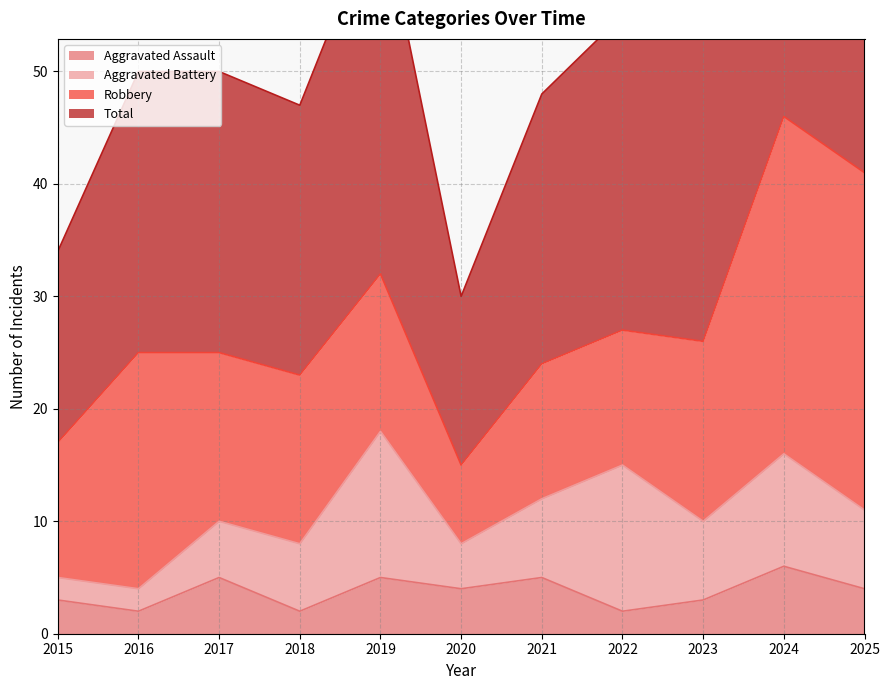

True or false: Total has a value of 18 at 2017.

False